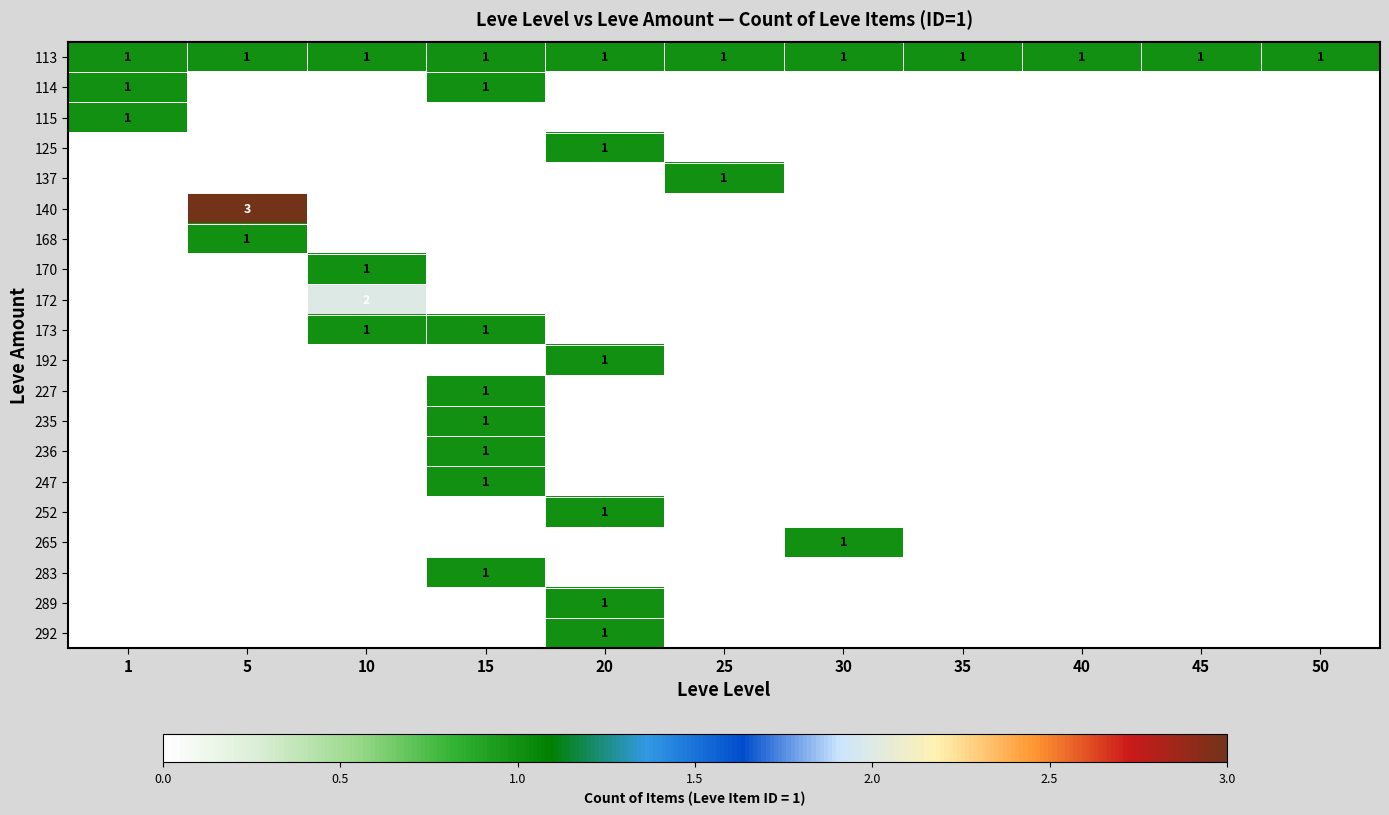

The value of 168 at 5 is 1. True or false?

True